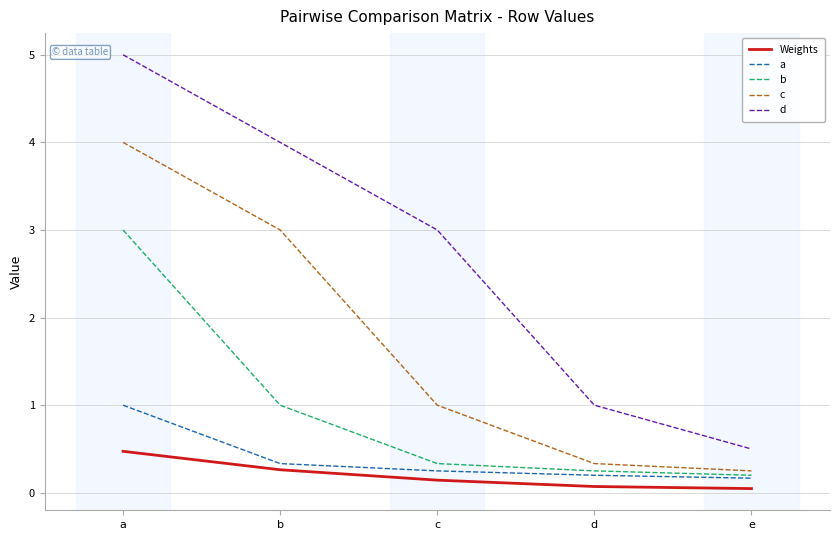

True or false: Weights and a intersect in this chart.

False